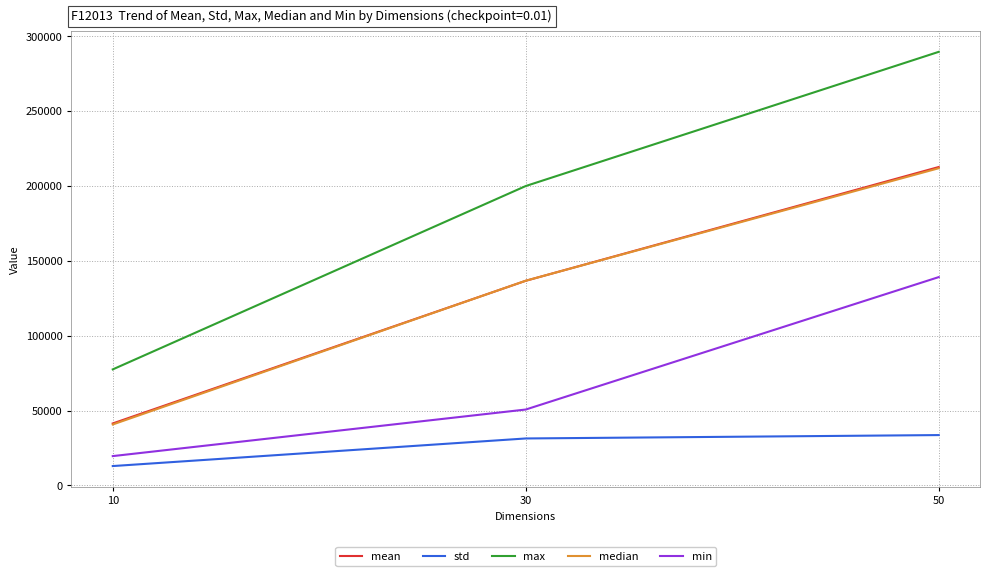

Rank the categories by max value from lowest to highest.

10, 30, 50